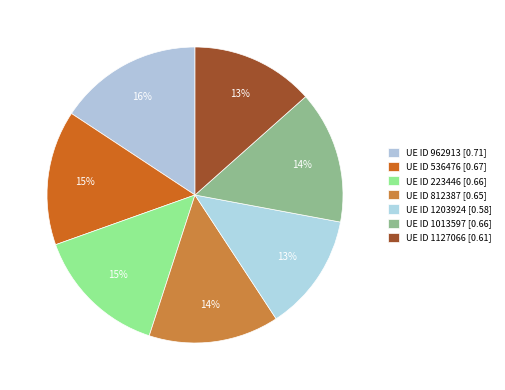

How many slices are in this pie chart?

7